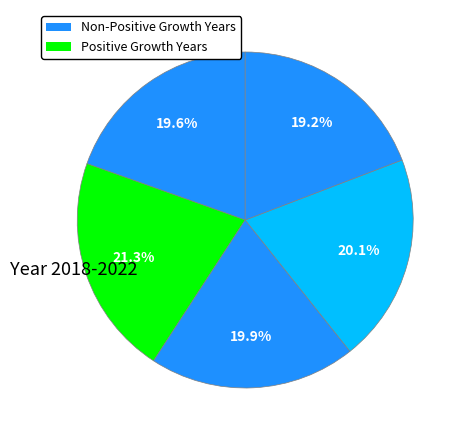

How many segments does this pie chart have?

5